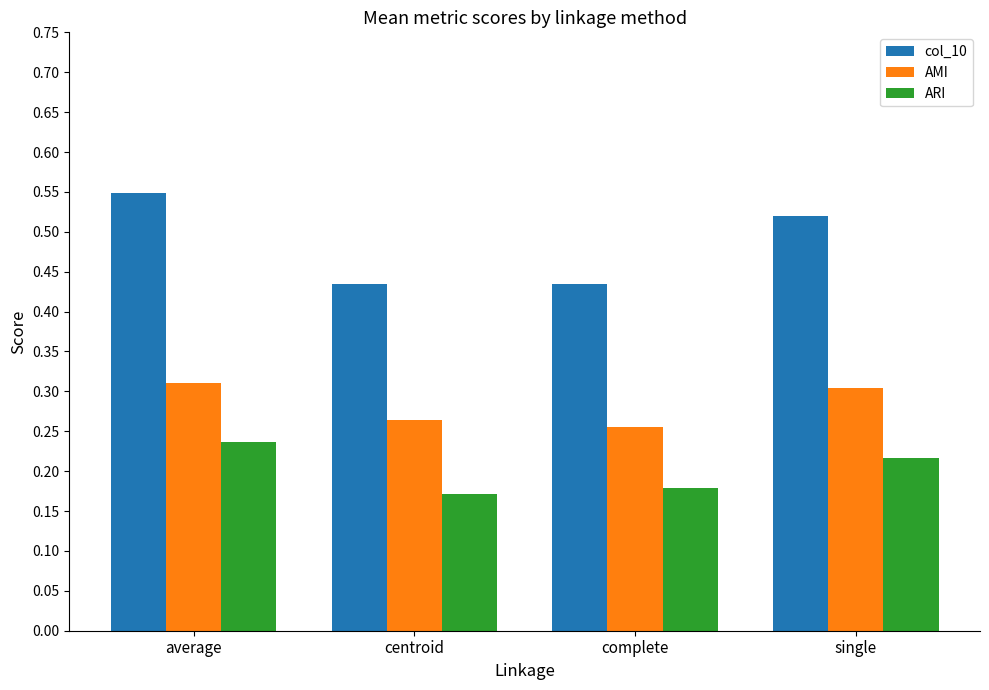

At which category is the sum across all series the highest?

average